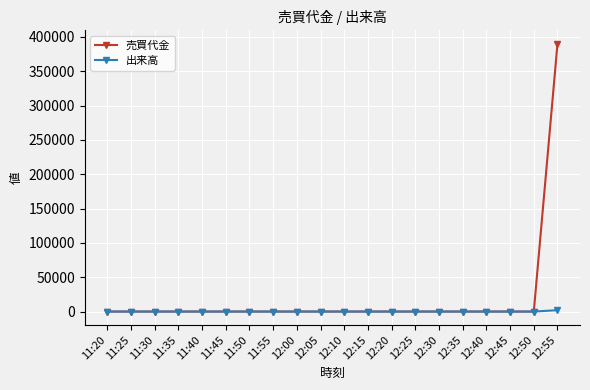

Does the chart have visible grid lines?

Yes